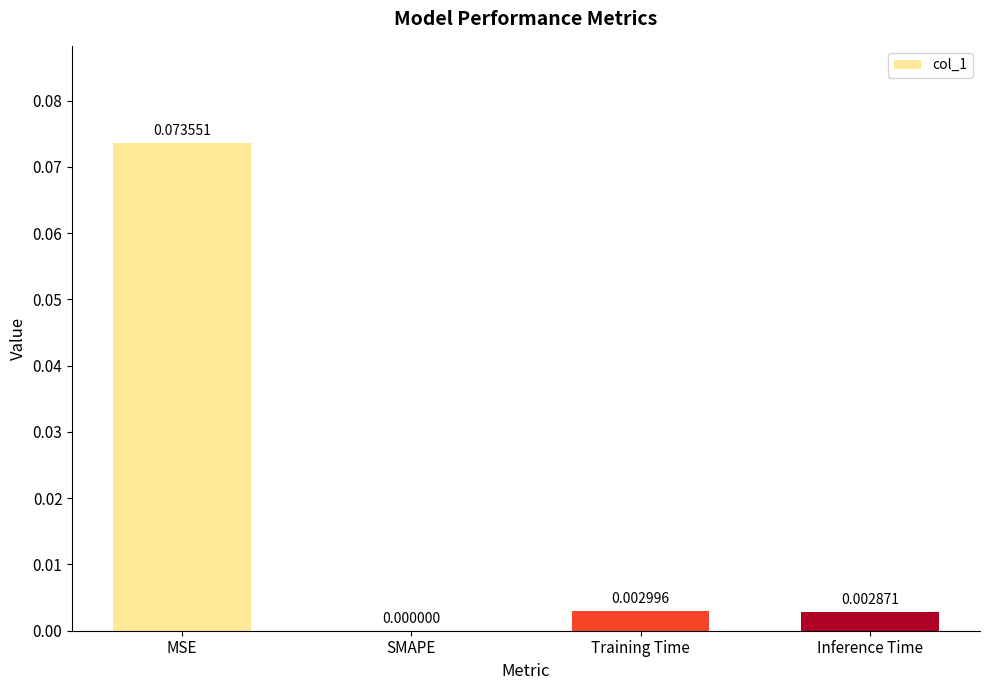

How many data points does each series have?

4